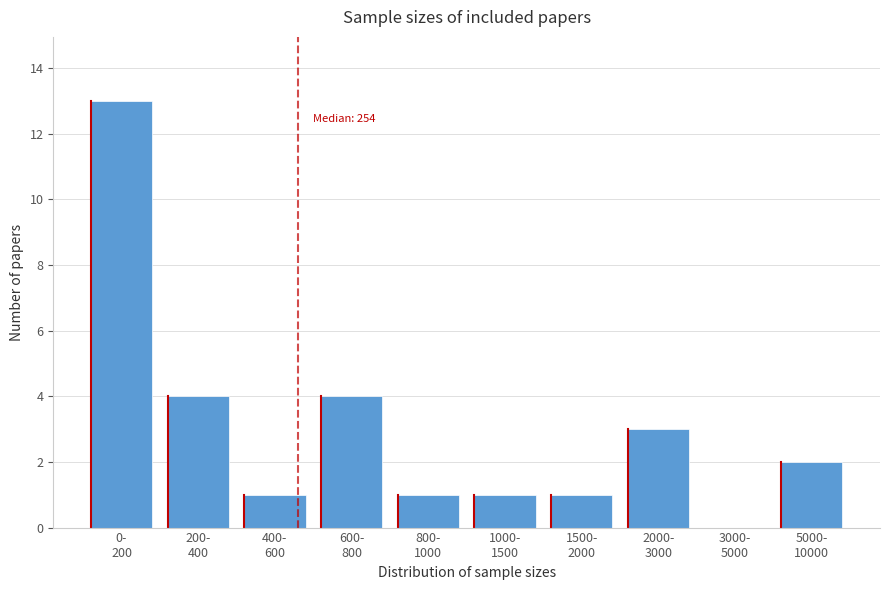

What is the maximum value shown in the chart?

13